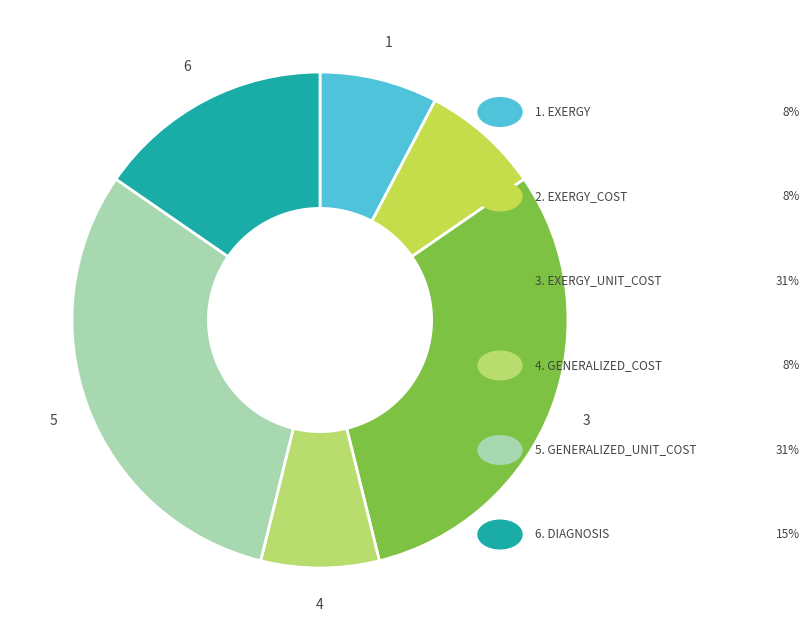

How many segments does this pie chart have?

6